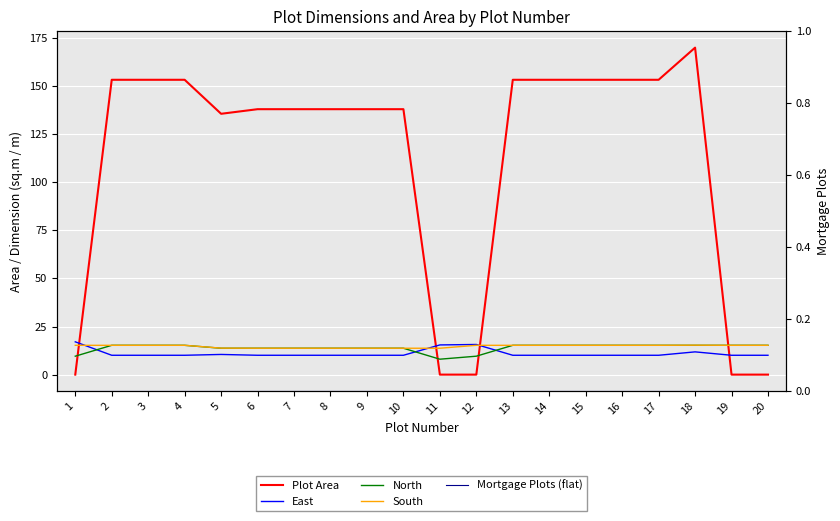

After their last crossing, which series has the higher values: East or Plot Area?

East